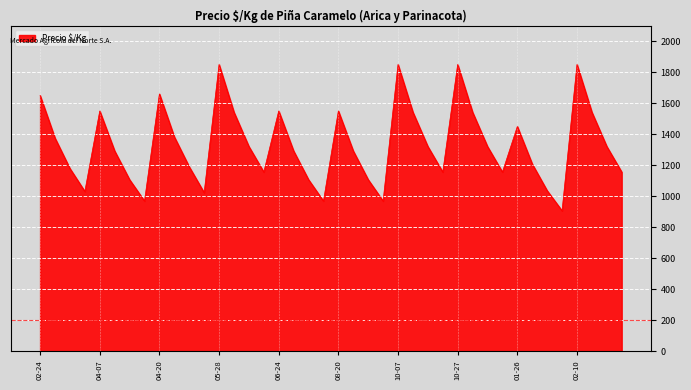

What is the difference between the maximum and minimum values?

944